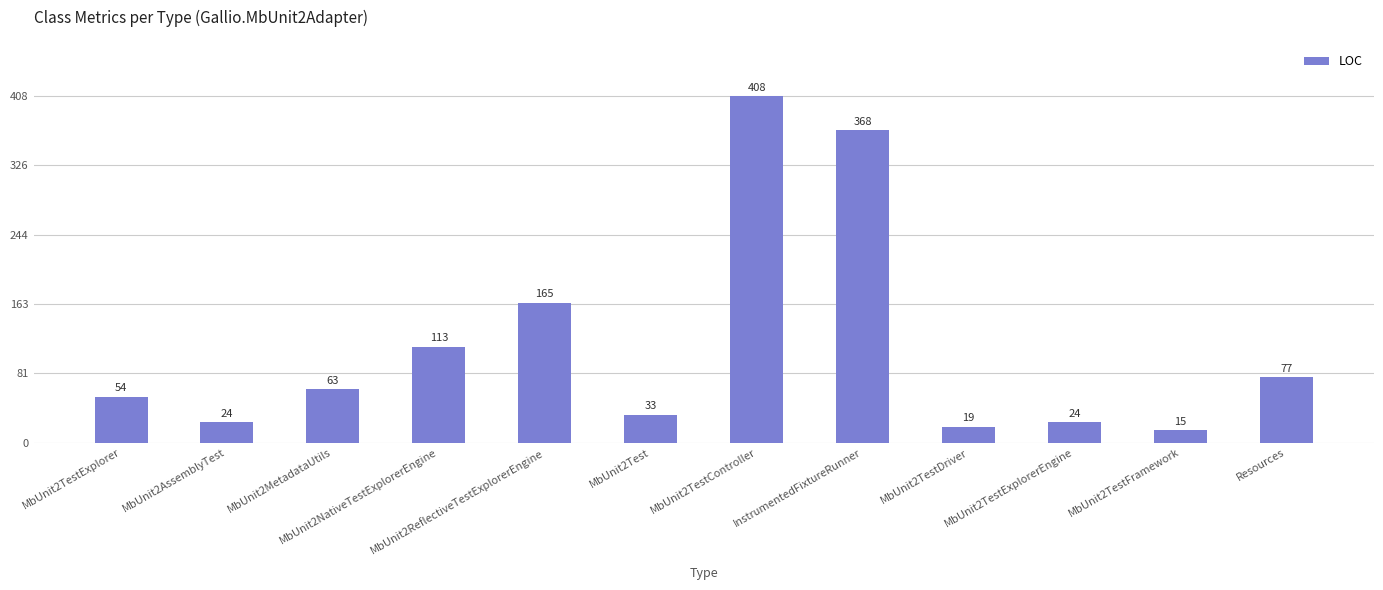

Between InstrumentedFixtureRunner and MbUnit2TestDriver, which is larger?

InstrumentedFixtureRunner